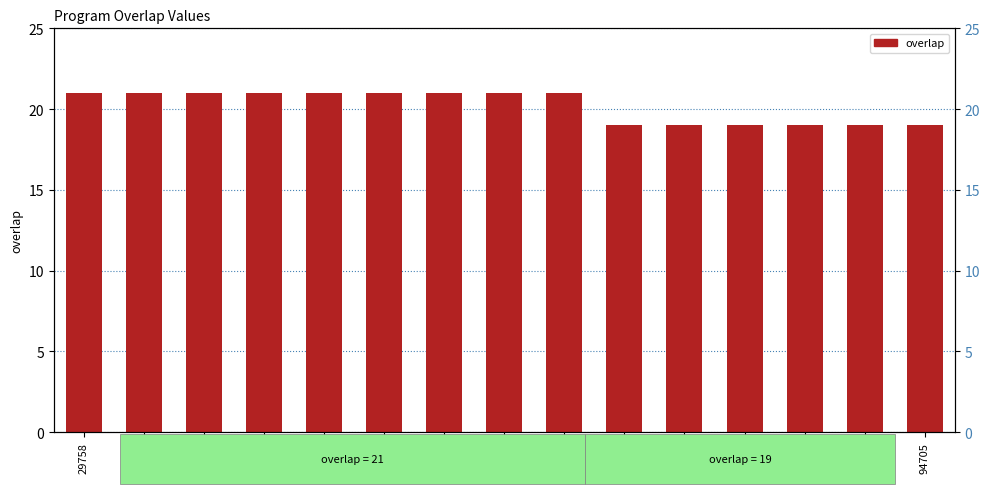

What is the label of the 5th bar from the right?

26384